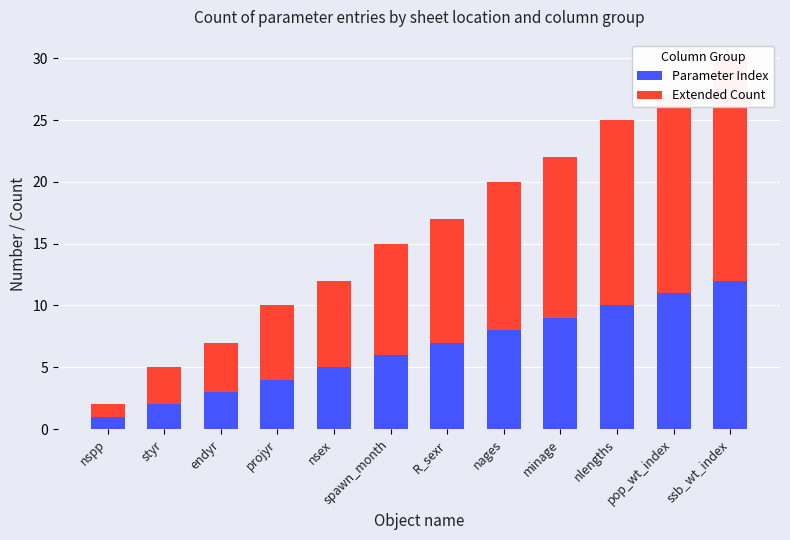

True or false: Parameter Index has a value of 3 at endyr.

True